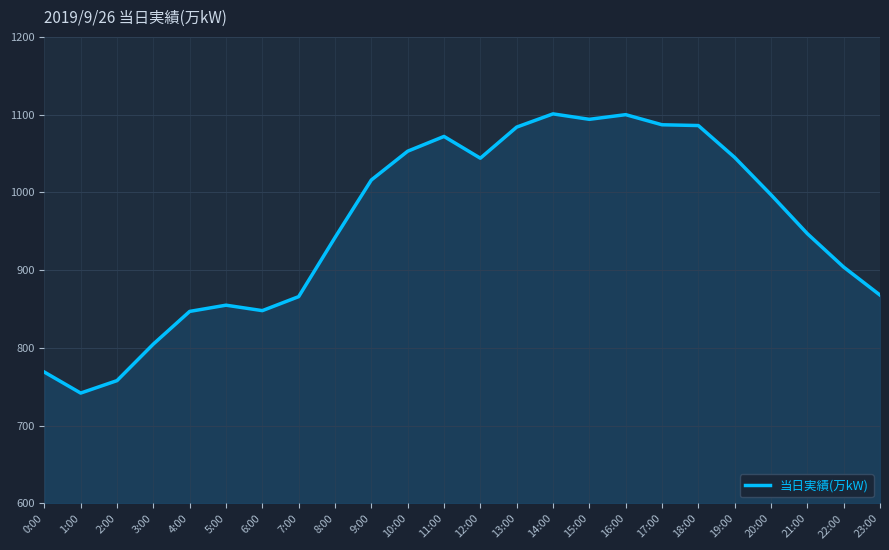

Approximately how many times larger is the value at 0:00 compared to 20:00?

0.8